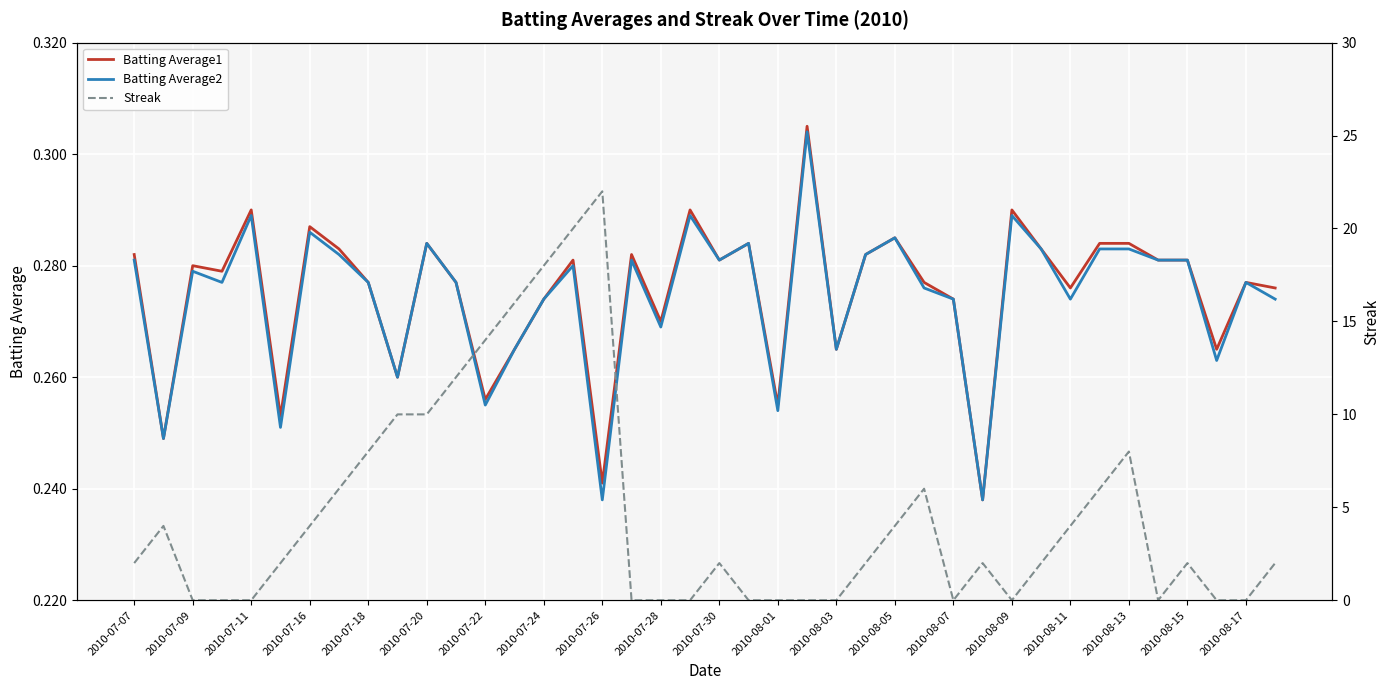

True or false: Batting Average2 has a value of 0.5 at 2010-08-15.

False